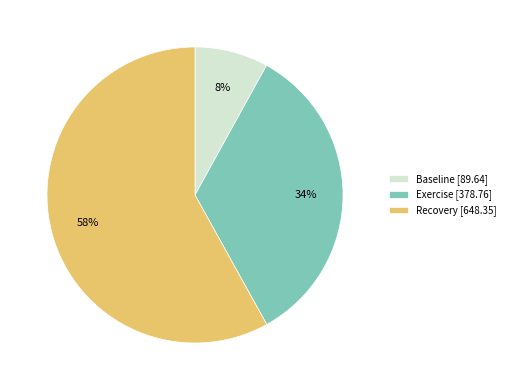

Is Baseline the majority of the pie?

No